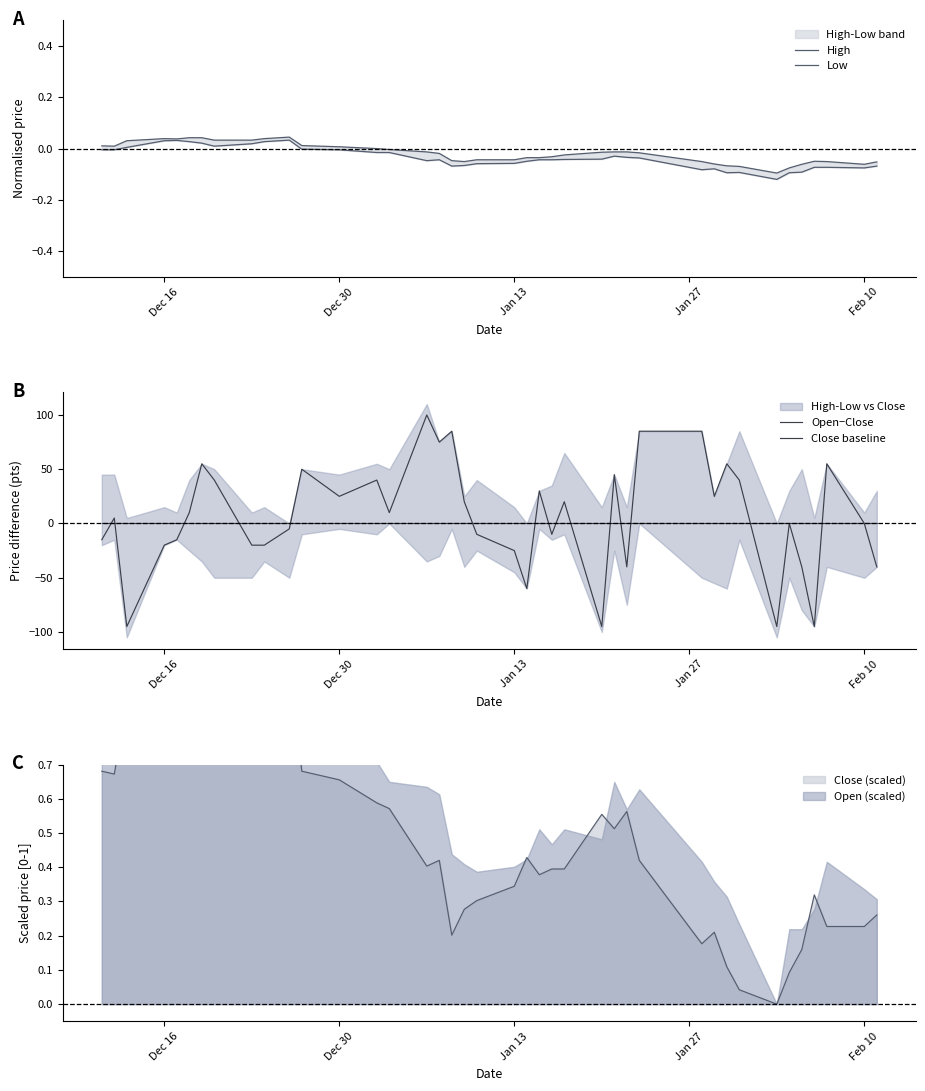

How many interior local peaks does the Low series have?

6